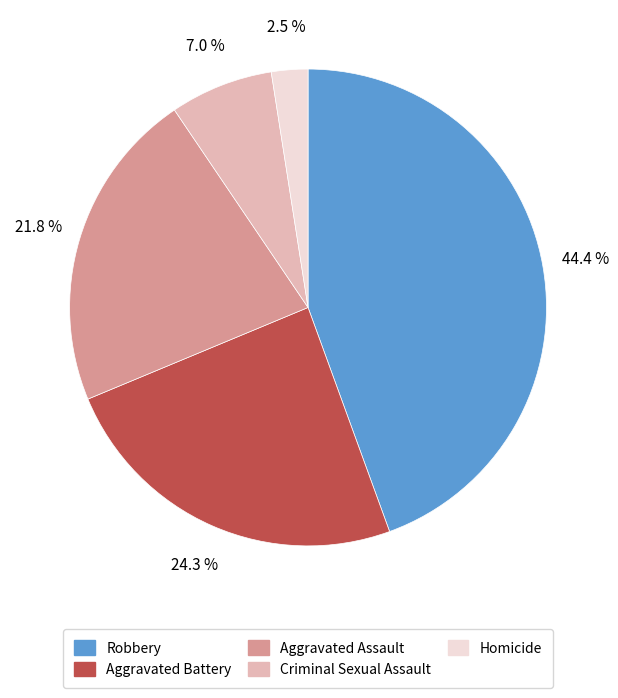

How many slices are in this pie chart?

5